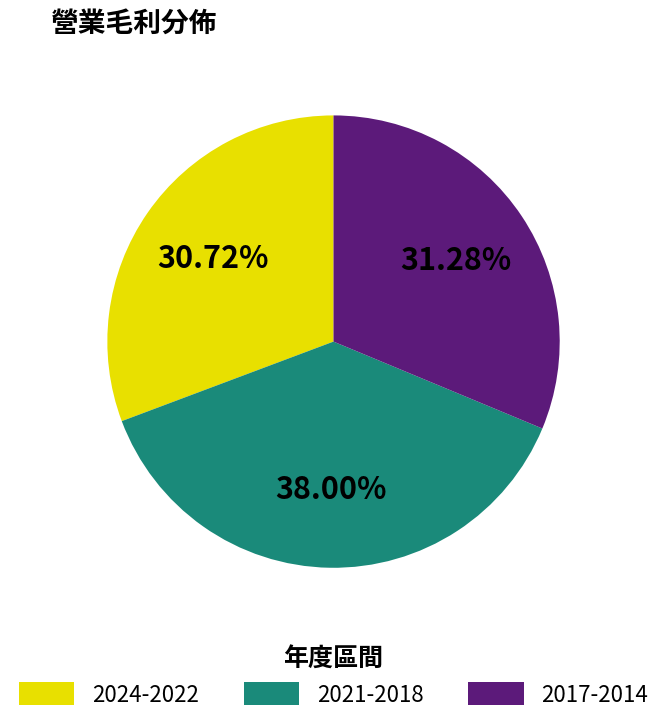

Which slice is the largest?

2021-2018